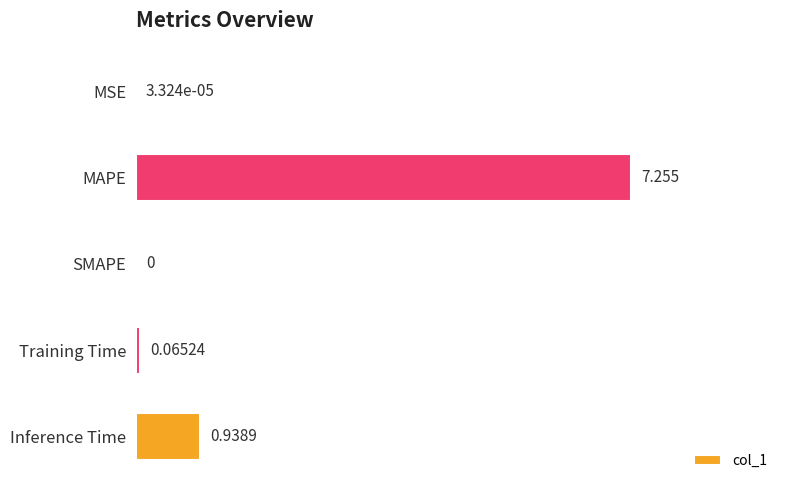

Which label corresponds to the largest value in the chart?

MAPE